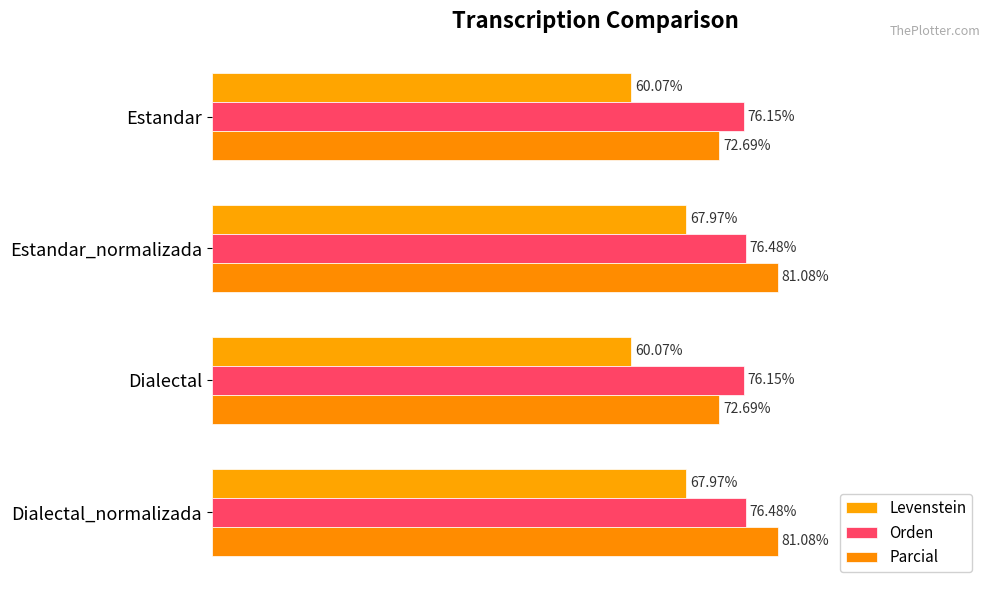

At how many categories does at least one series exceed 64?

4